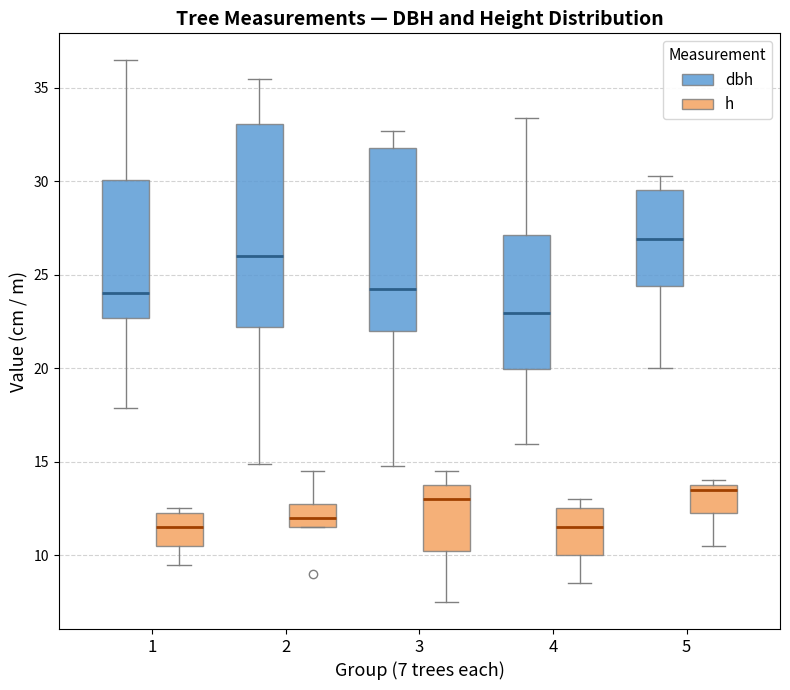

Where does the lower whisker of the box for 3 (dbh) end on the y-axis? The values are not printed on the chart, so give them approximately, as read against the axis.

15.0